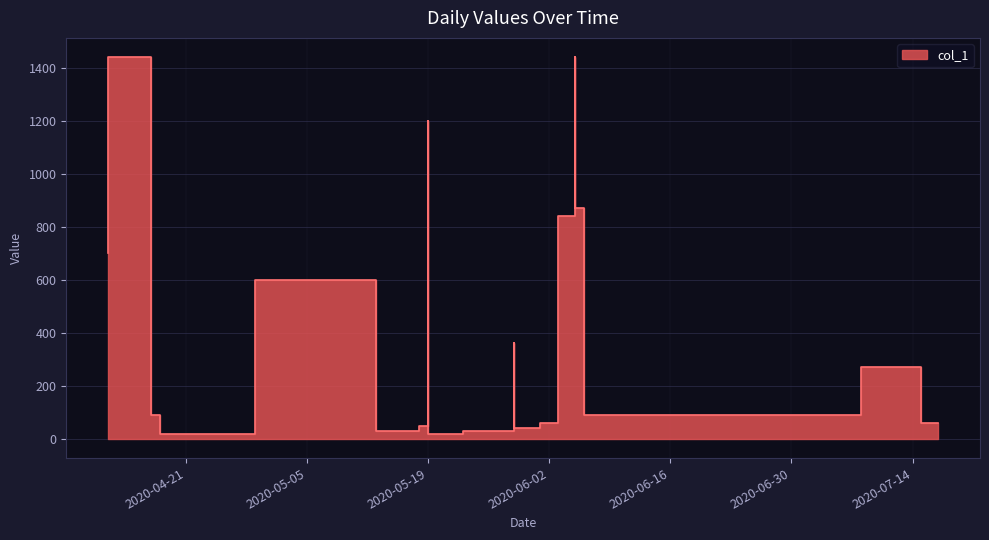

What is the difference between the maximum and minimum values?

1420